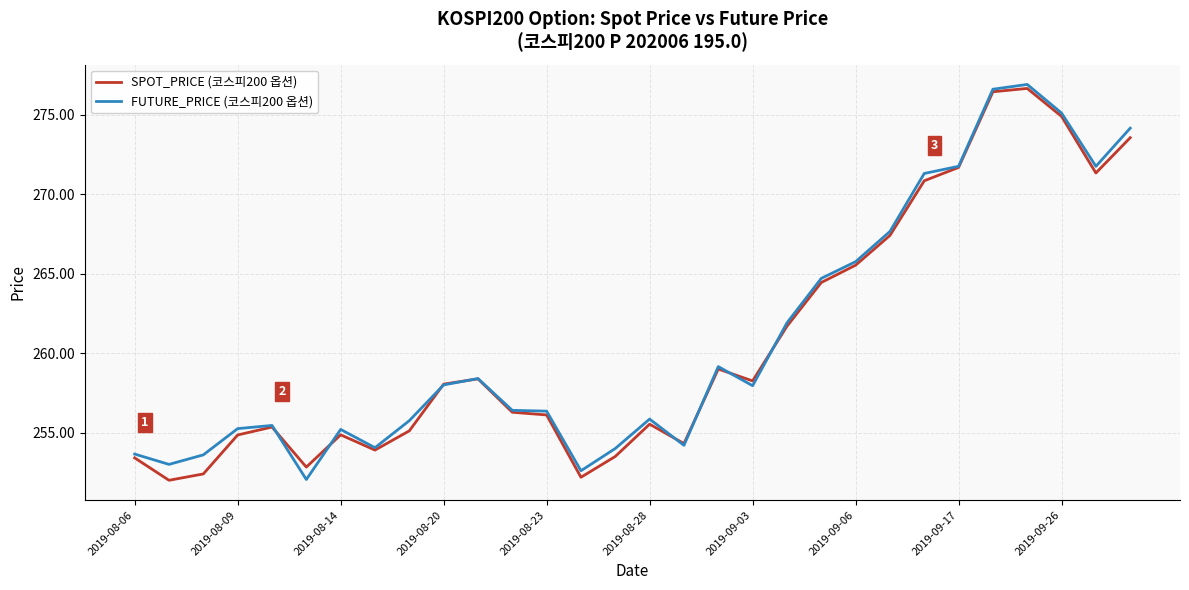

What is the lowest value of the FUTURE_PRICE (코스피200 옵션) series?

252.1